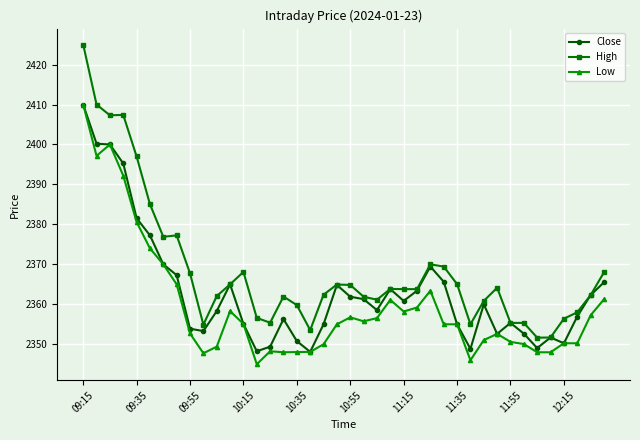

What is the minimum value shown in the chart?

2345.0